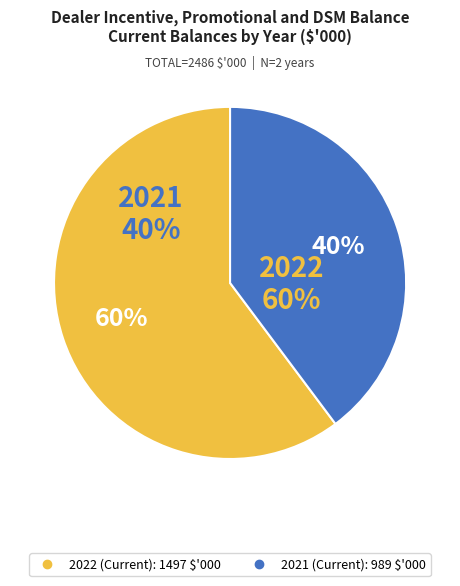

Is 2022 (Current) the majority of the pie?

Yes